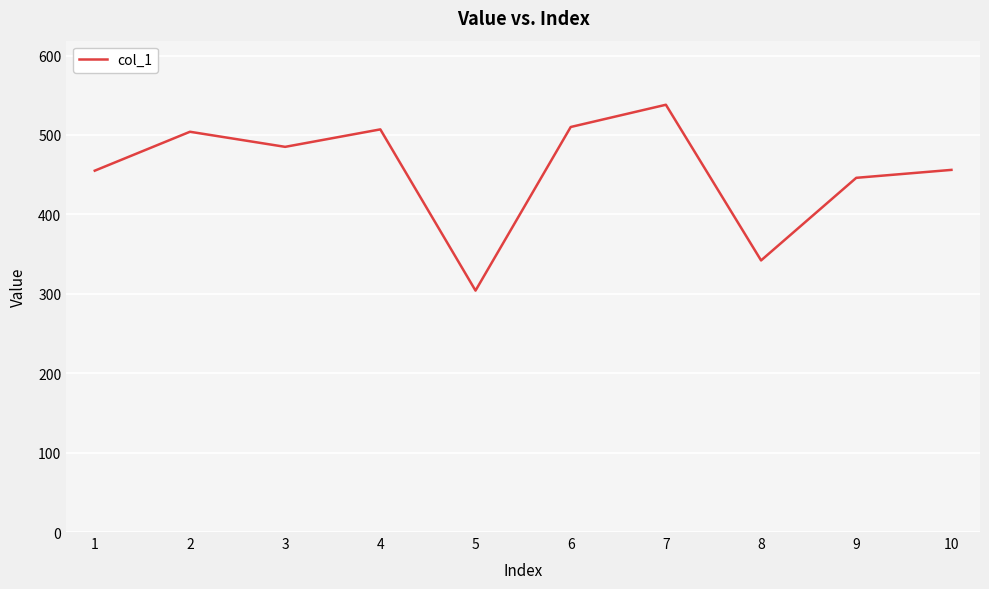

What is the difference between the values at 8 and 10?

114